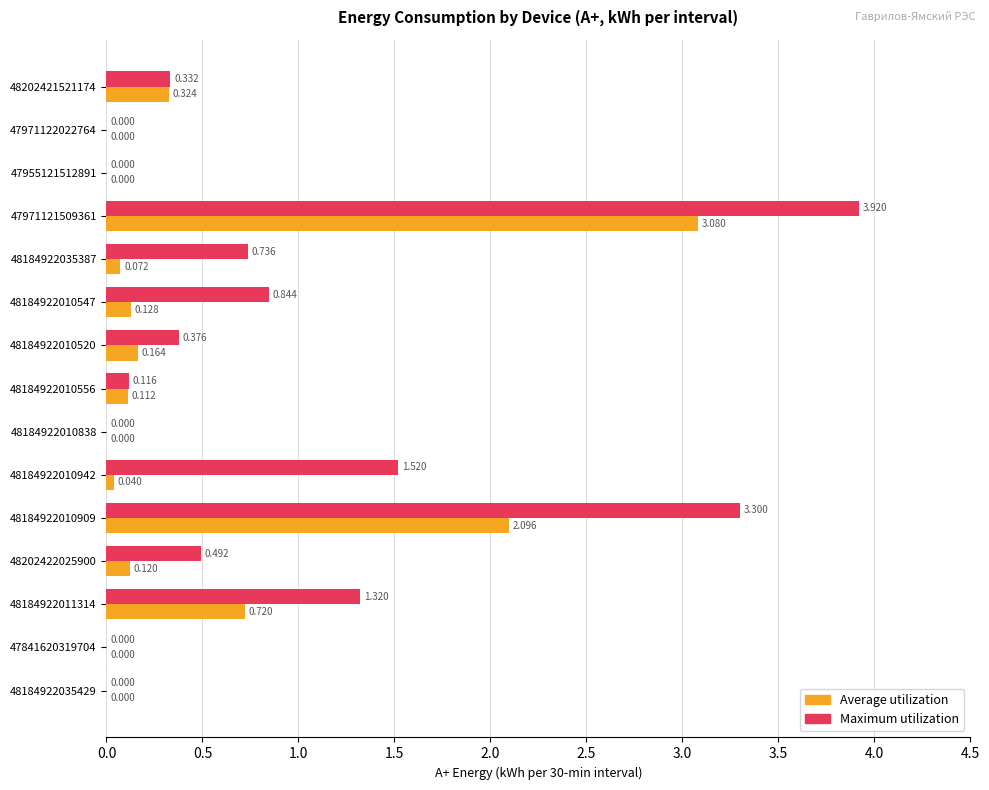

Which series changed the most between 47971121509361 and 48184922010556?

Maximum utilization